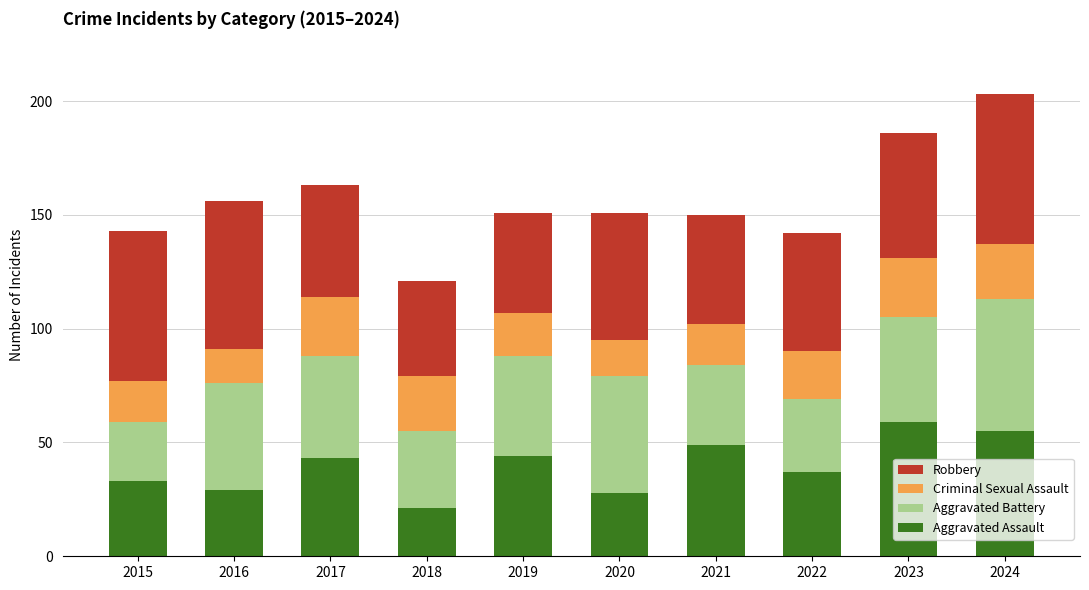

What is the total value across all series at 2015?

143